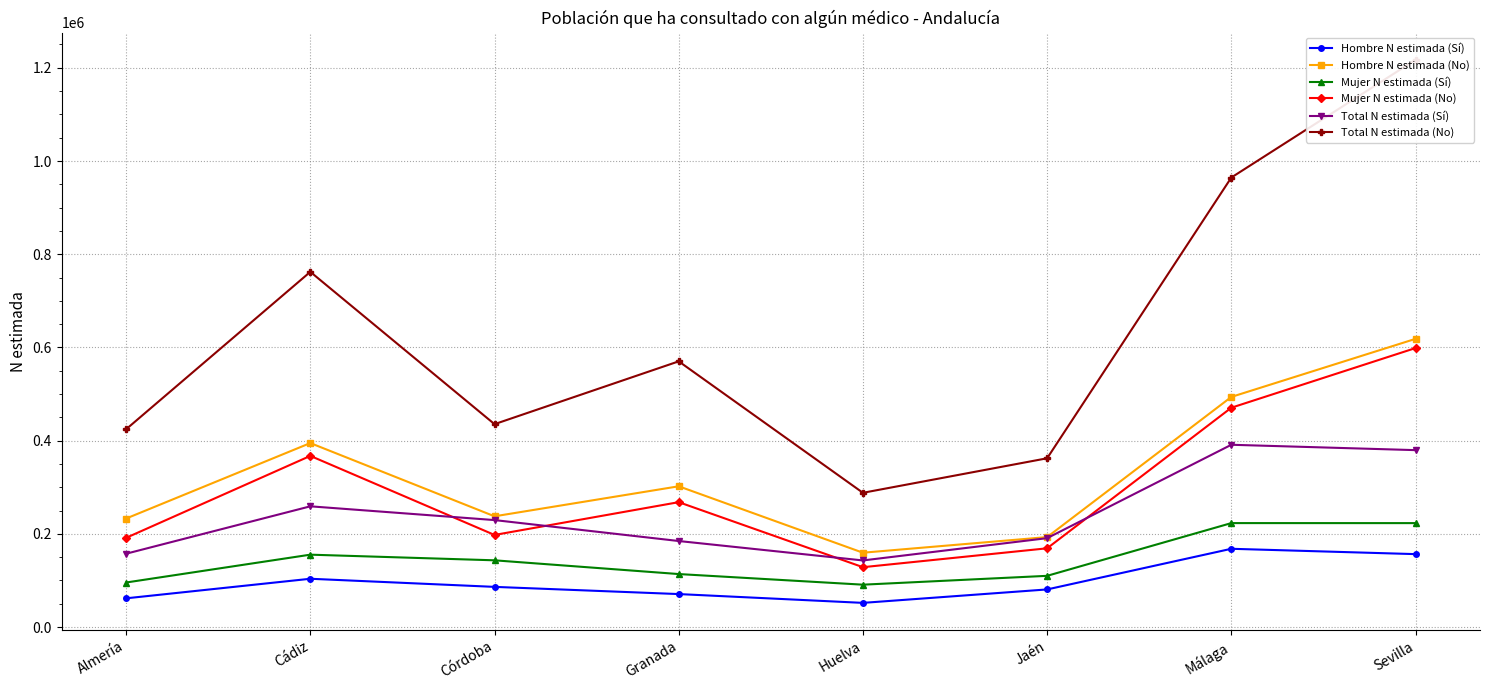

What is the label of the 3rd point from the left?

Córdoba